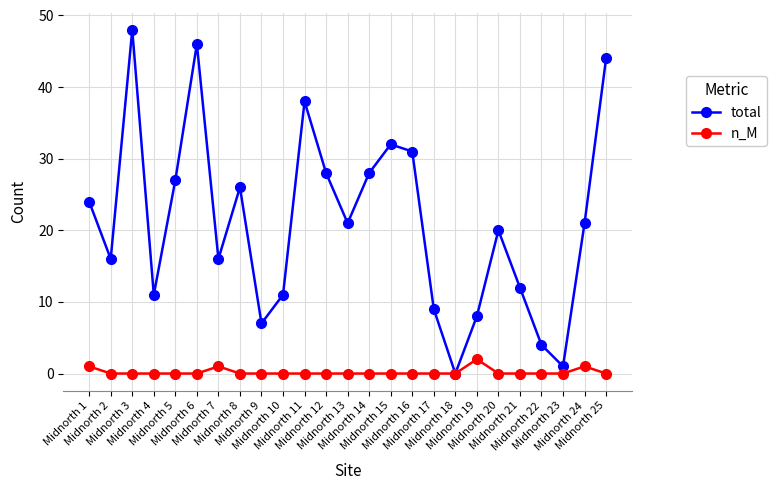

Reading left to right, extract all data points from this chart.

total: Midnorth 1=24	Midnorth 2=16	Midnorth 3=48	Midnorth 4=11	Midnorth 5=27	Midnorth 6=46	Midnorth 7=16	Midnorth 8=26	Midnorth 9=7	Midnorth 10=11	Midnorth 11=38	Midnorth 12=28	Midnorth 13=21	Midnorth 14=28	Midnorth 15=32	Midnorth 16=31	Midnorth 17=9	Midnorth 18=0	Midnorth 19=8	Midnorth 20=20	Midnorth 21=12	Midnorth 22=4	Midnorth 23=1	Midnorth 24=21	Midnorth 25=44
n_M: Midnorth 1=1	Midnorth 2=0	Midnorth 3=0	Midnorth 4=0	Midnorth 5=0	Midnorth 6=0	Midnorth 7=1	Midnorth 8=0	Midnorth 9=0	Midnorth 10=0	Midnorth 11=0	Midnorth 12=0	Midnorth 13=0	Midnorth 14=0	Midnorth 15=0	Midnorth 16=0	Midnorth 17=0	Midnorth 18=0	Midnorth 19=2	Midnorth 20=0	Midnorth 21=0	Midnorth 22=0	Midnorth 23=0	Midnorth 24=1	Midnorth 25=0